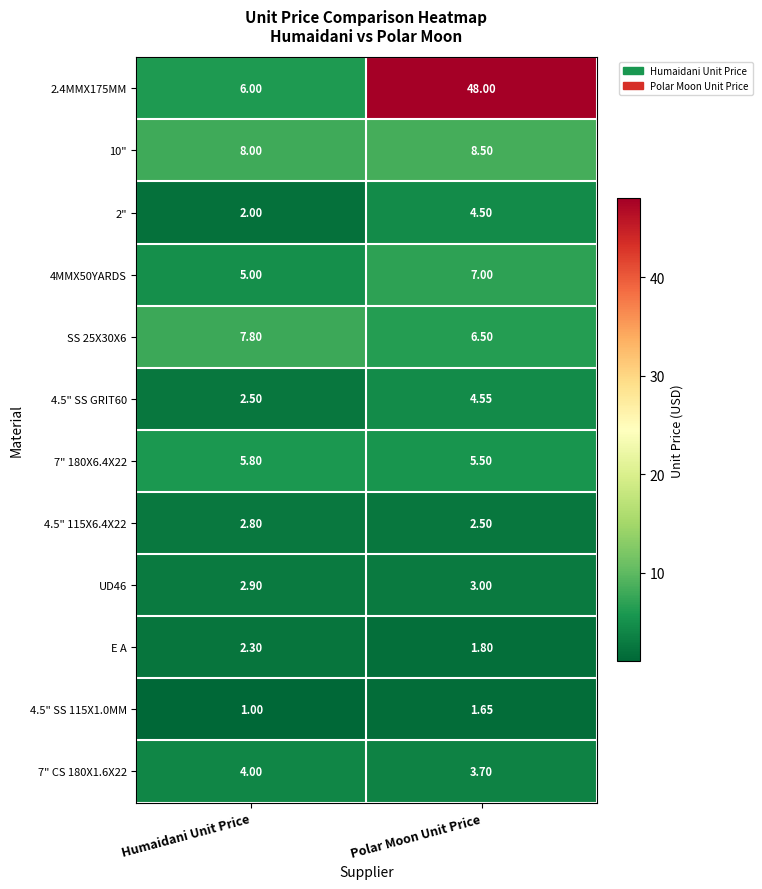

Which label corresponds to the largest value in the chart?

Polar Moon Unit Price